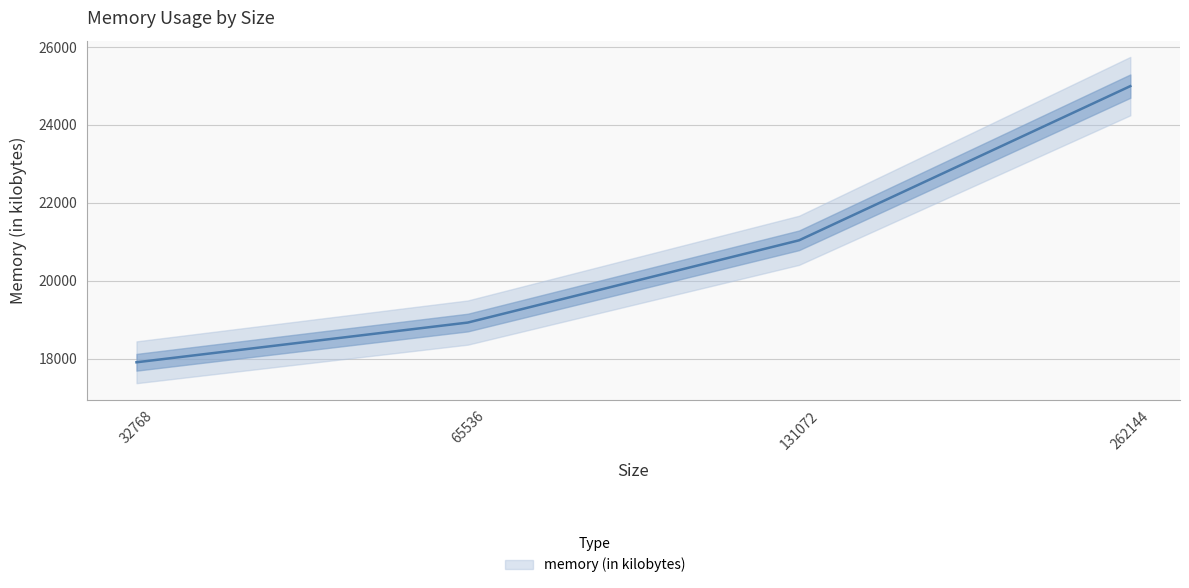

List the labels in order of value, smallest first.

32768, 65536, 131072, 262144